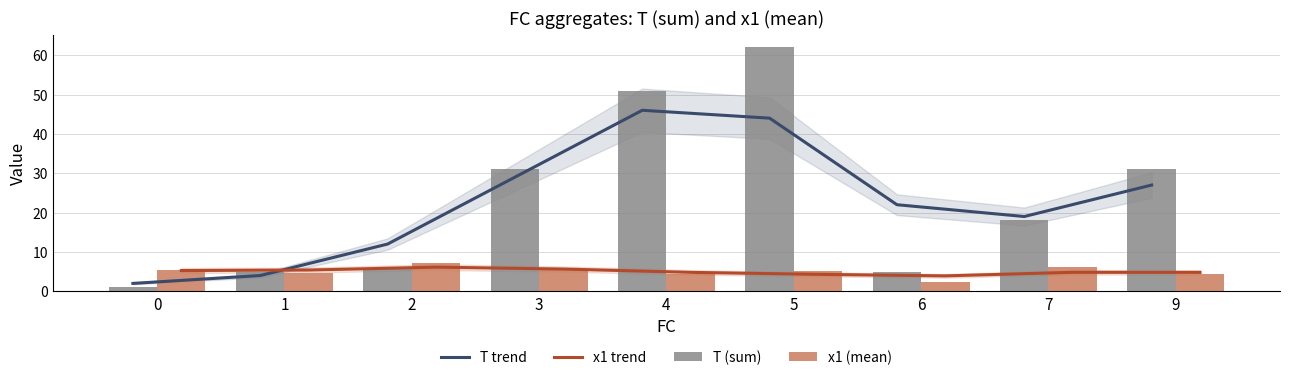

Where is T (sum) nearest to the value 31?

3